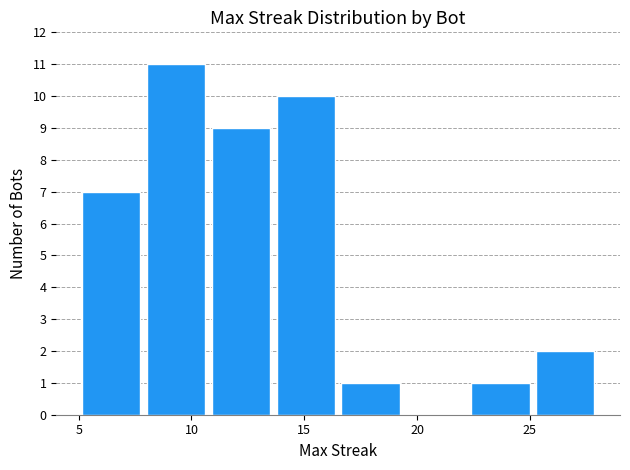

How tall is the bar that spans 8.0 to 11.0 on the x-axis? Neither the bar edges nor the heights are printed on the chart, so give them approximately, as read against the axes.

11